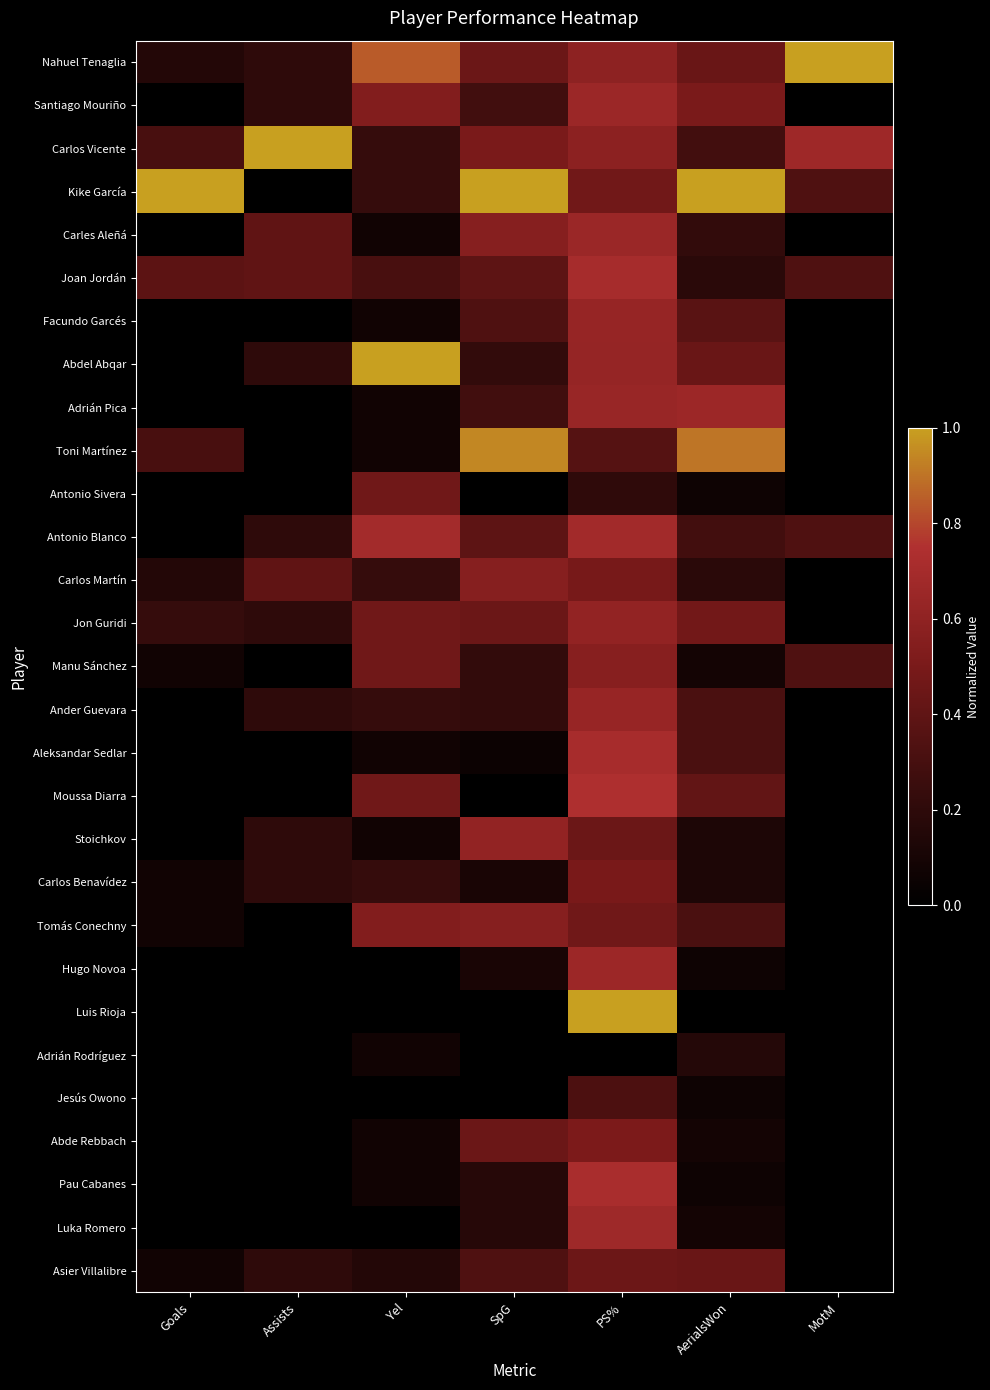

List the series in order of their peak value, lowest first.

Adrián Rodríguez, Jesús Owono, Asier Villalibre, Antonio Sivera, Carlos Benavídez, Abde Rebbach, Carlos Martín, Tomás Conechny, Manu Sánchez, Stoichkov, Jon Guridi, Facundo Garcés, Ander Guevara, Carles Aleñá, Santiago Mouriño, Adrián Pica, Hugo Novoa, Luka Romero, Antonio Blanco, Joan Jordán, Aleksandar Sedlar, Pau Cabanes, Moussa Diarra, Toni Martínez, Nahuel Tenaglia, Carlos Vicente, Kike García, Abdel Abqar, Luis Rioja